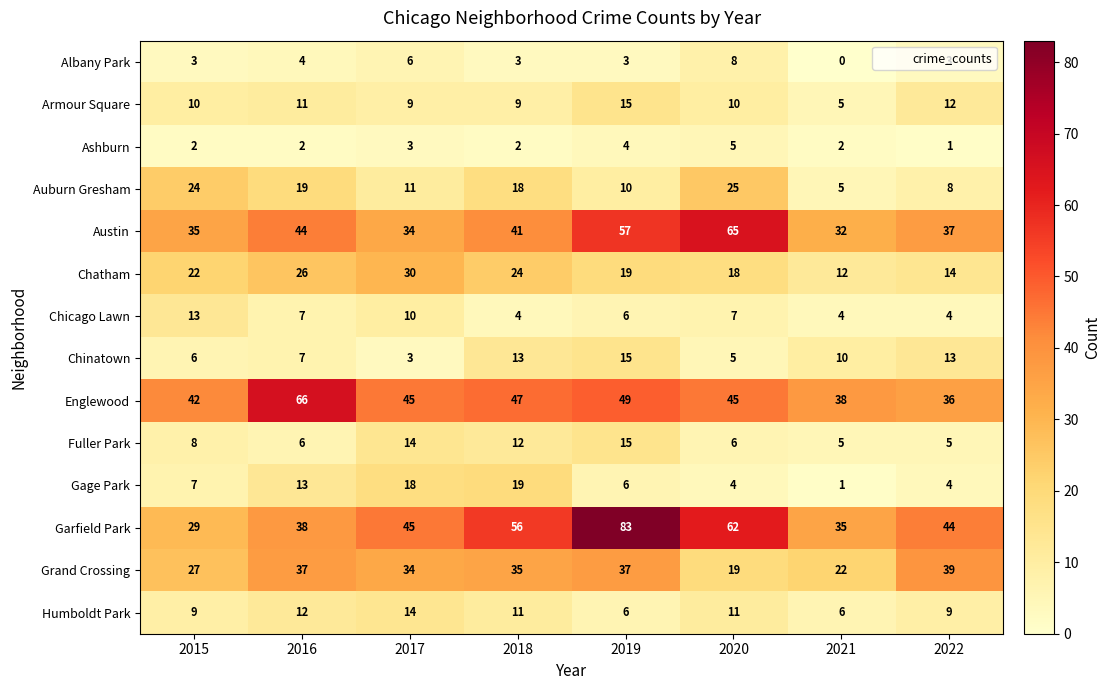

The Gage Park series shows 6 at 2016. True or false?

False